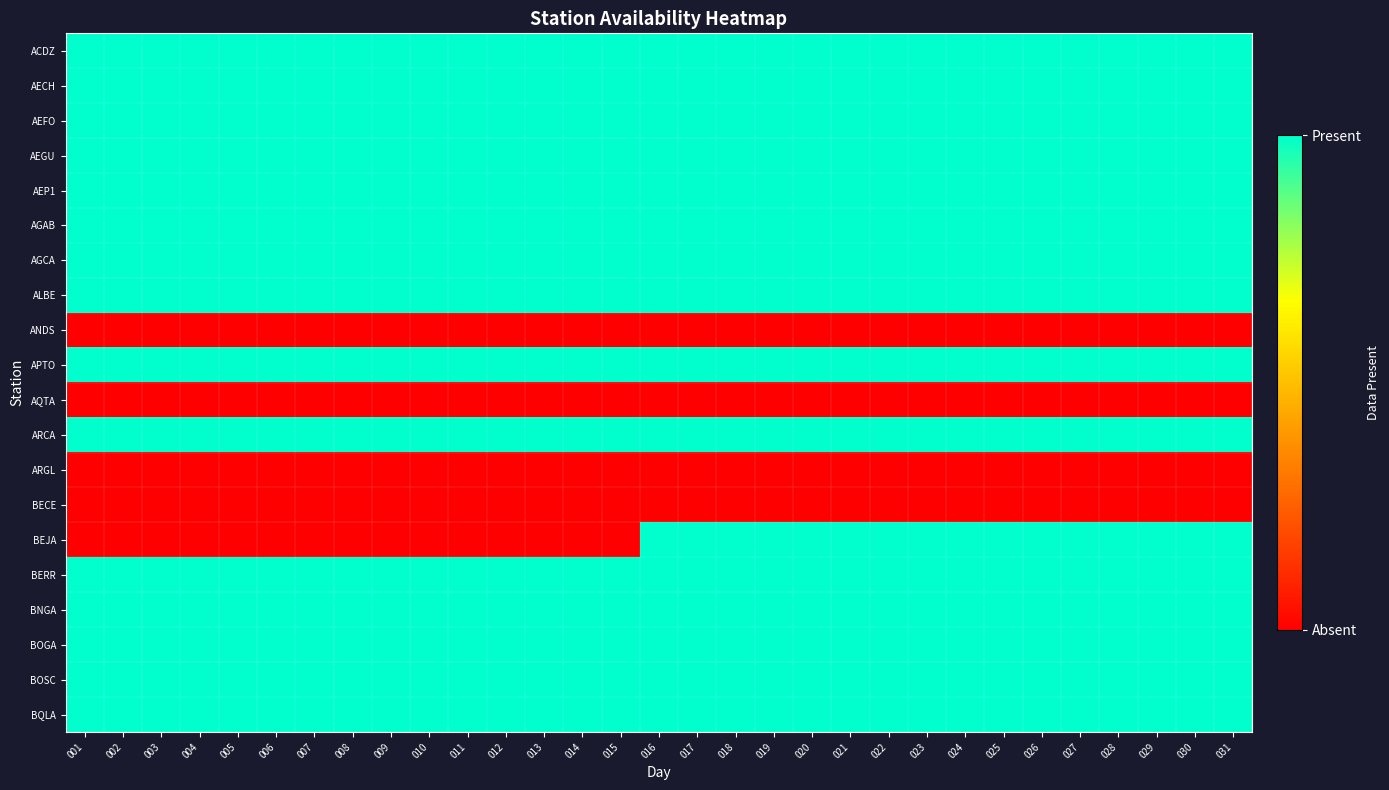

What is the difference between the highest and lowest values at 008?

1